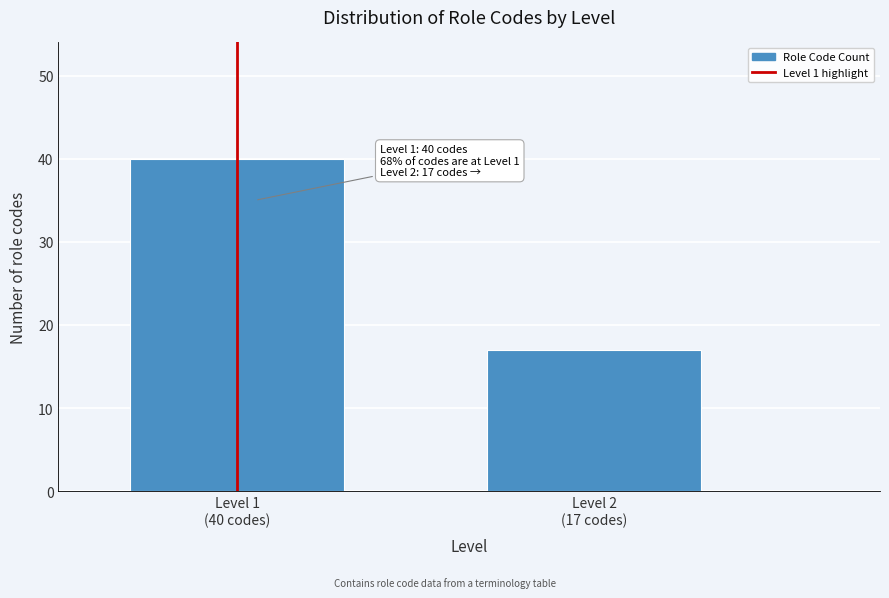

Reading left to right, list all the values displayed in this chart.

40	17